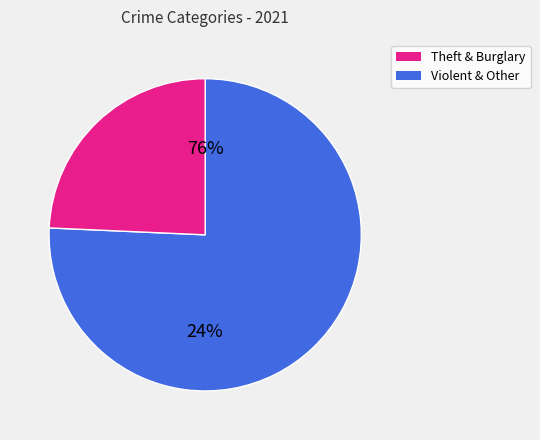

Which category accounts for the majority?

Theft